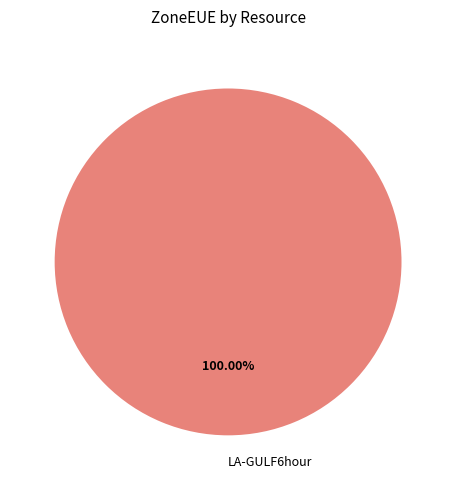

Is LA-GULF6hour the majority of the pie?

Yes